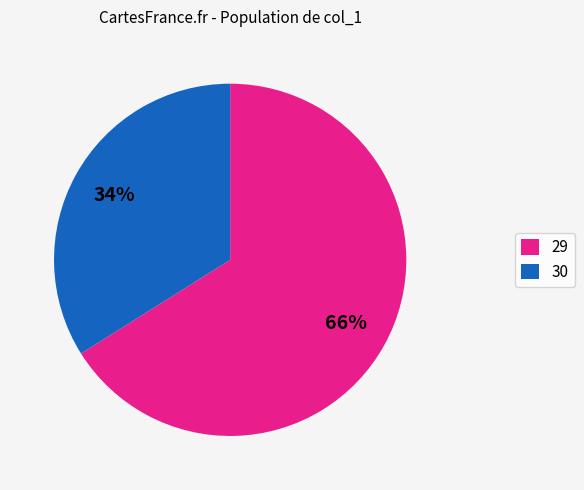

Which category has the smallest portion of the pie?

30